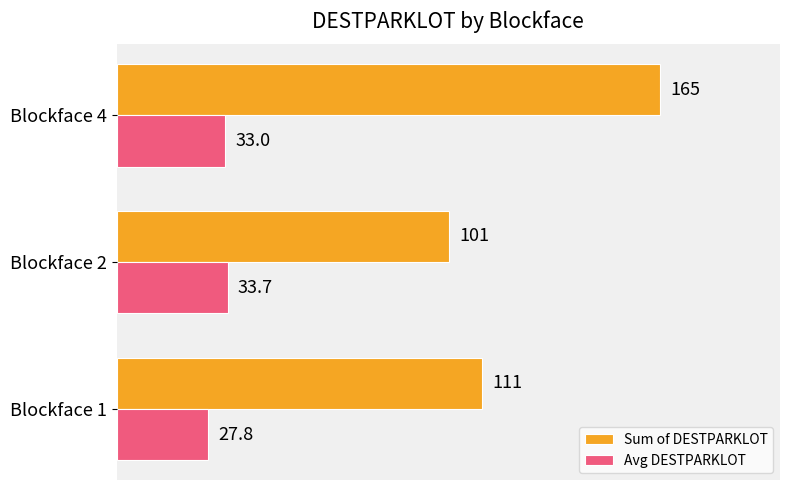

What are all the series names shown in the legend?

Sum of DESTPARKLOT, Avg DESTPARKLOT